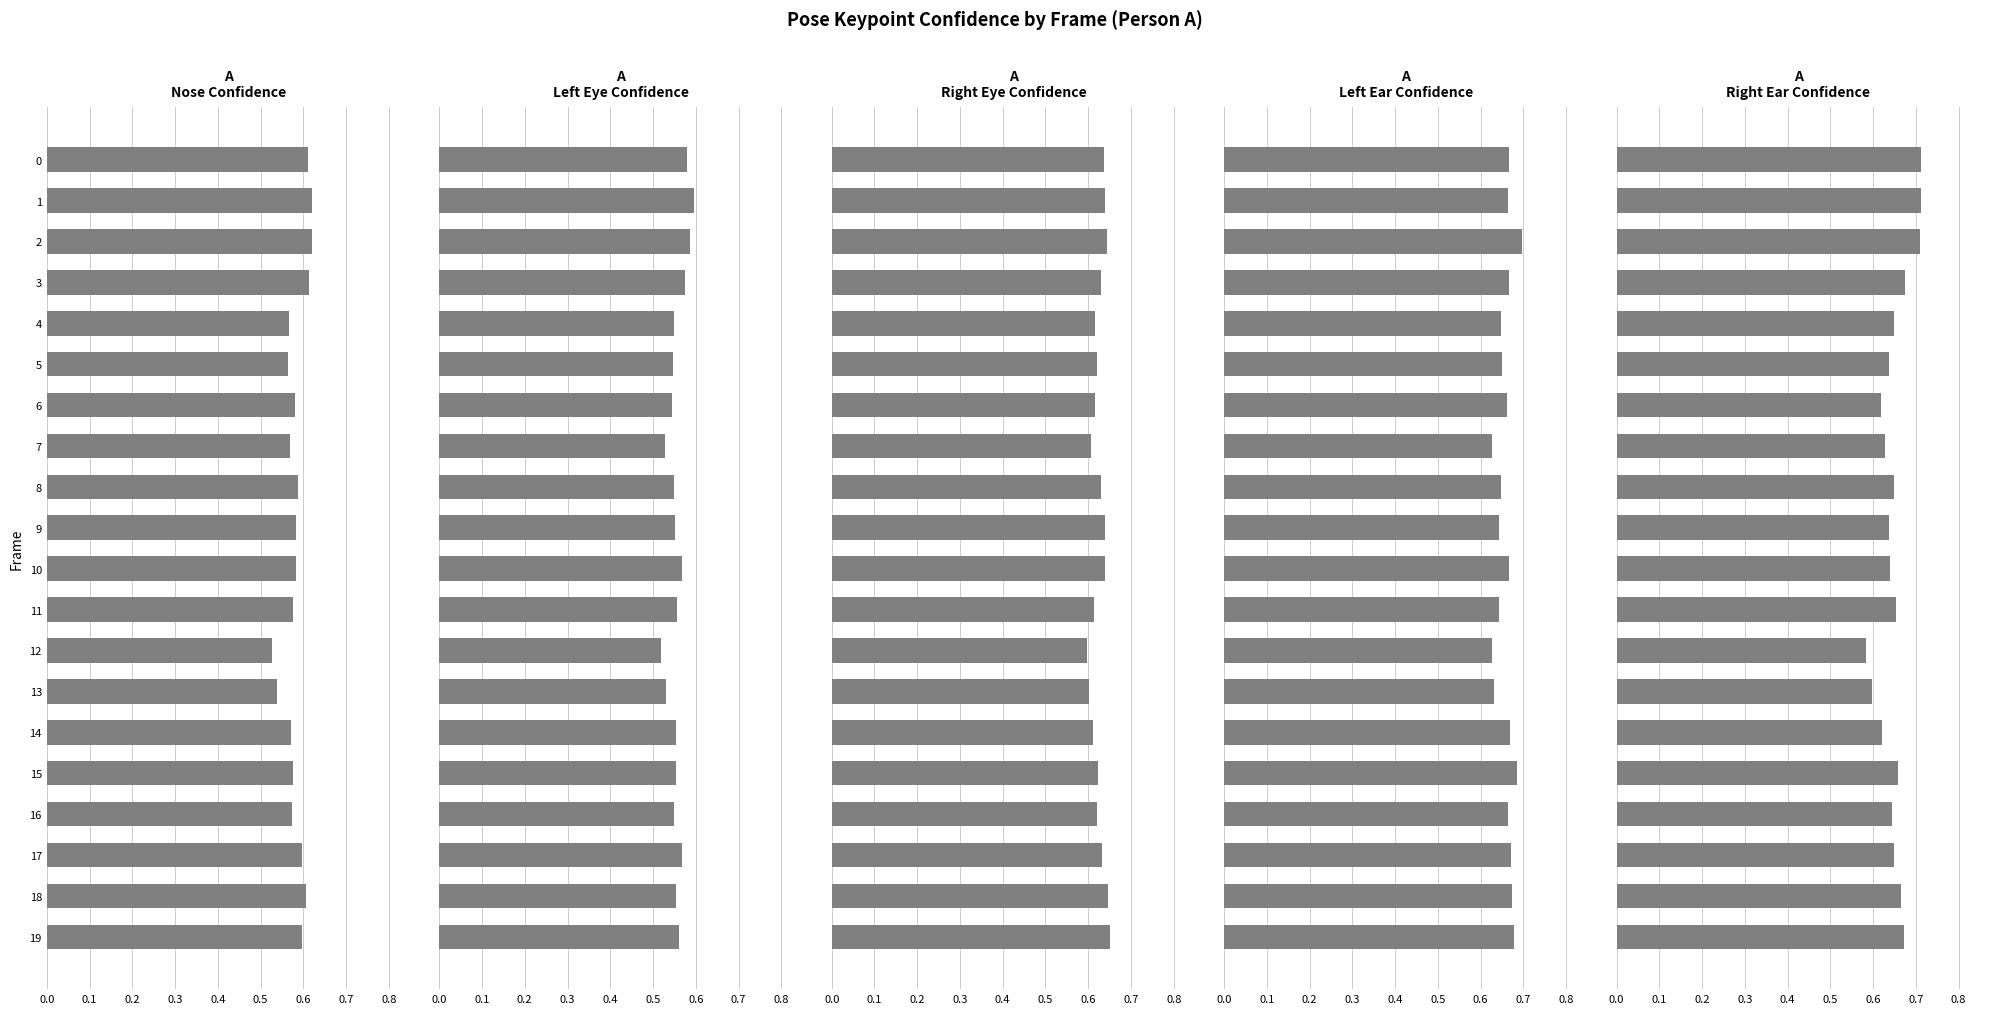

What is the label of the 1st bar from the right?

19